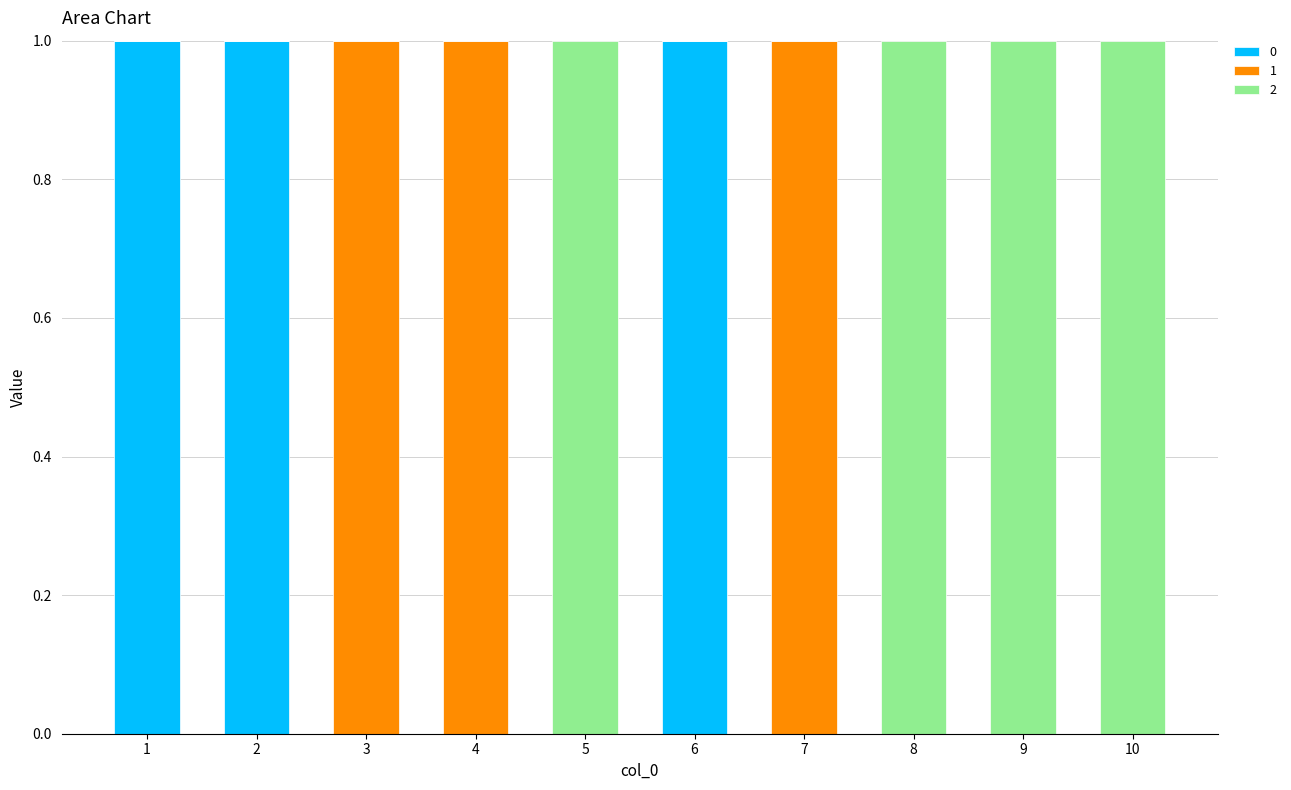

Reading left to right, transcribe the values for 0.

1=1	2=1	3=0	4=0	5=0	6=1	7=0	8=0	9=0	10=0